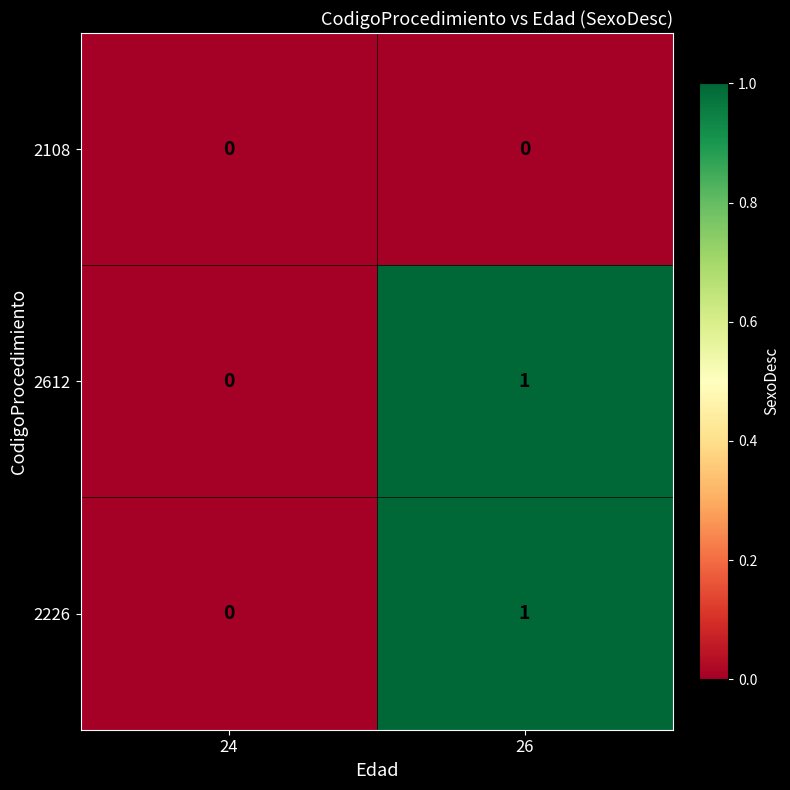

At which label does 2612 reach its minimum?

24